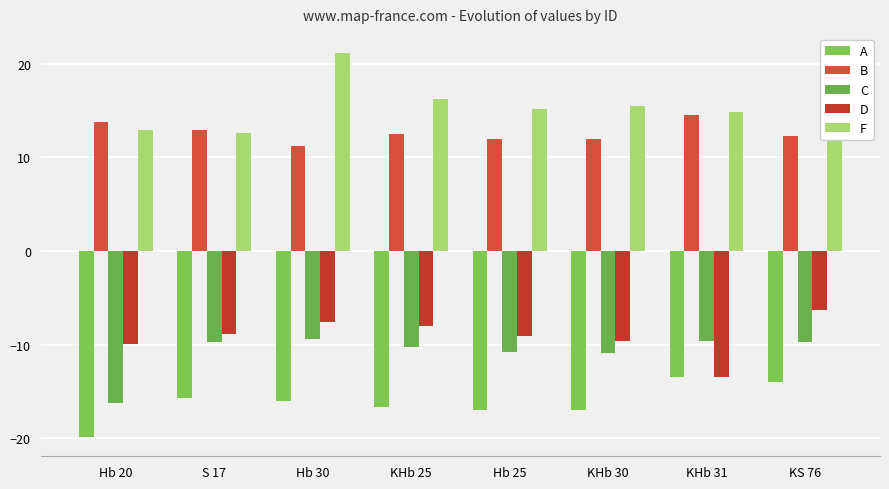

Are the bars horizontal?

No